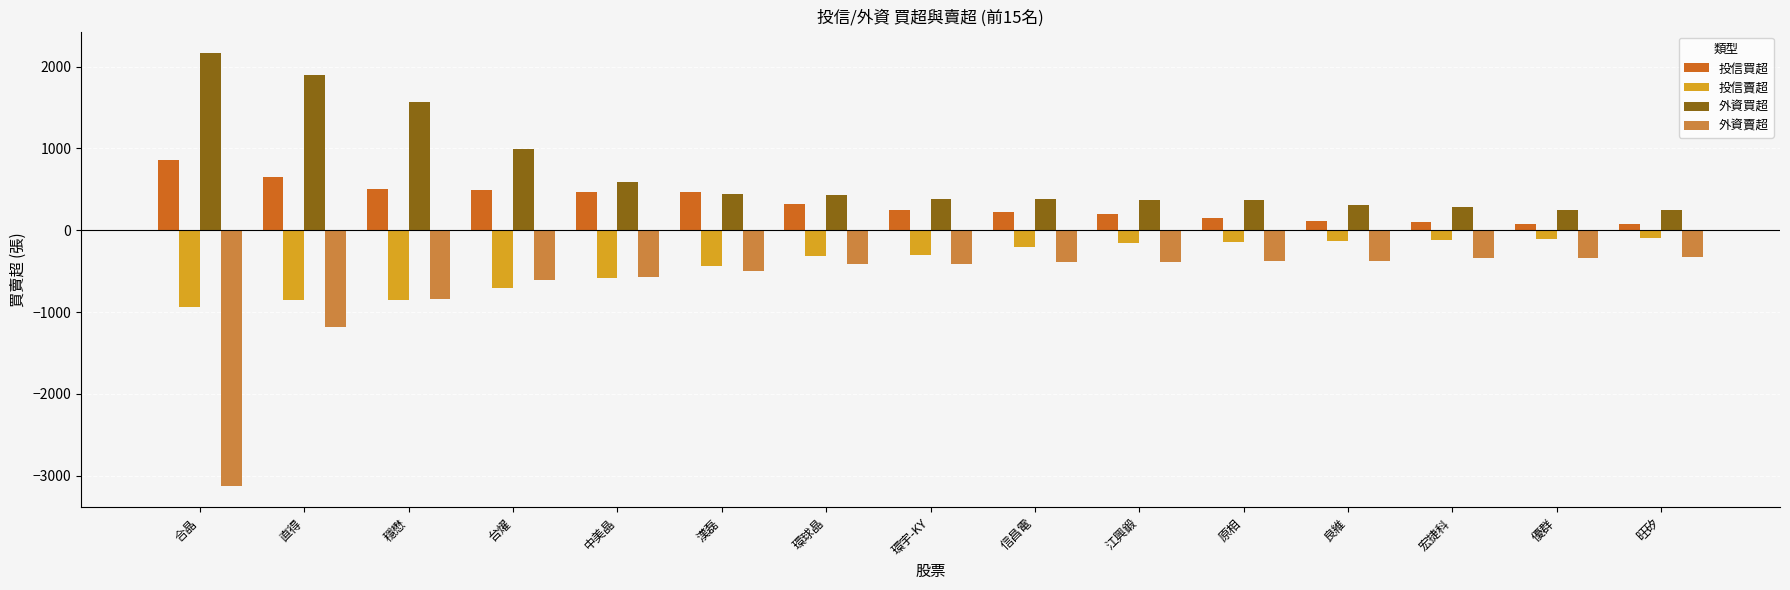

What is the minimum value for 投信賣超?

-938